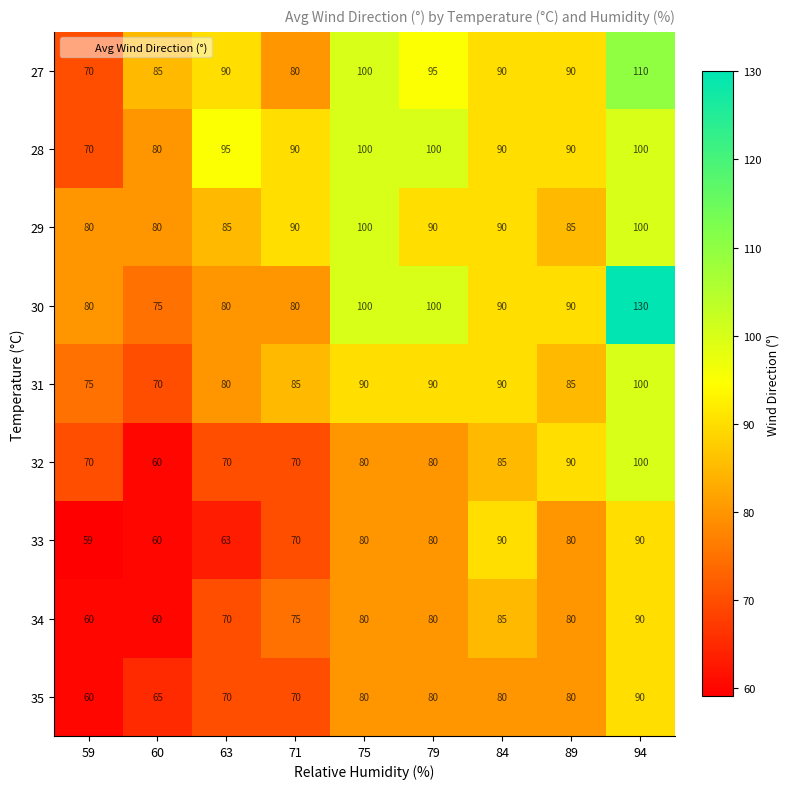

Between 63 and 89, which series saw the biggest shift?

32